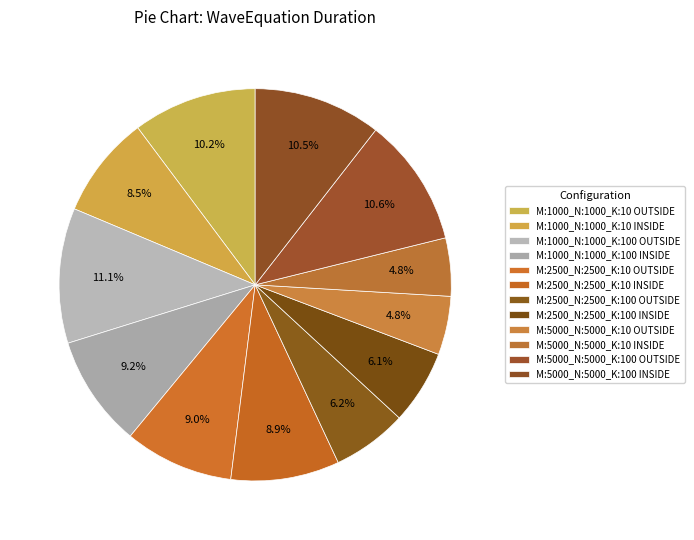

What percentage is NOT represented by M:5000_N:5000_K:100 INSIDE?

89.5%